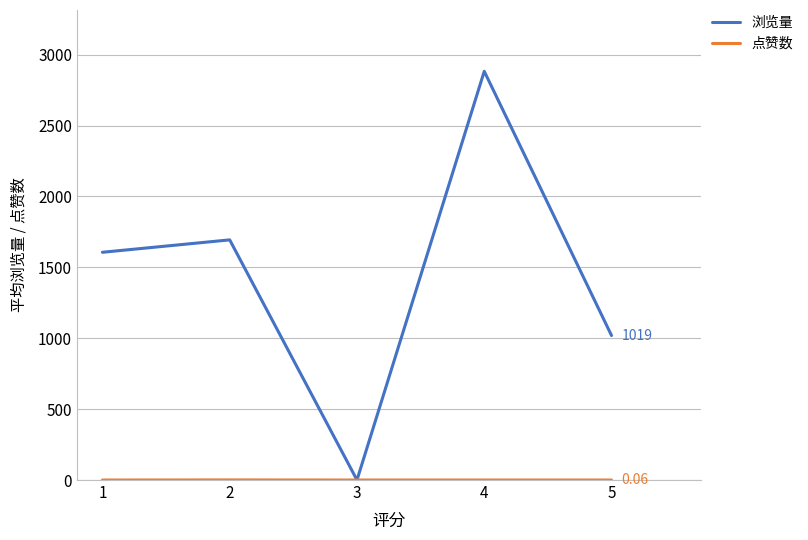

Which series has the largest range (max minus min)?

浏览量